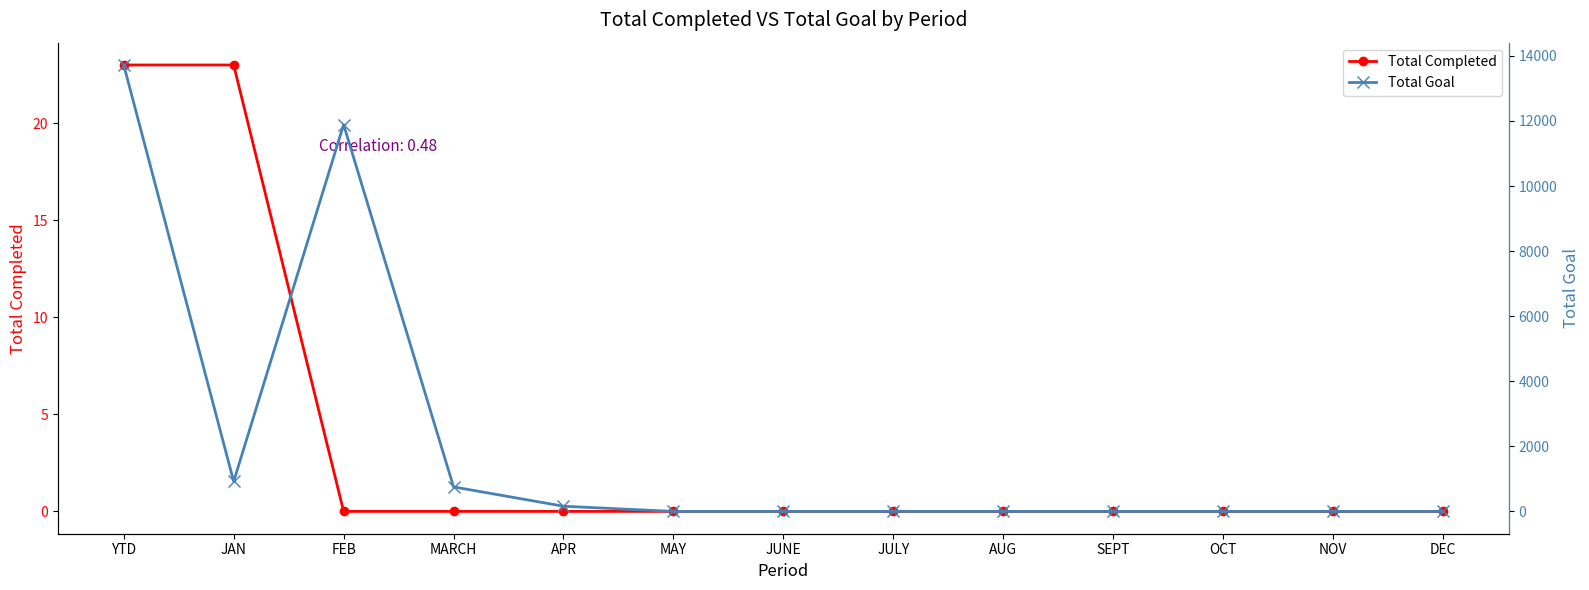

The value of Total Completed at YTD is 9. True or false?

False